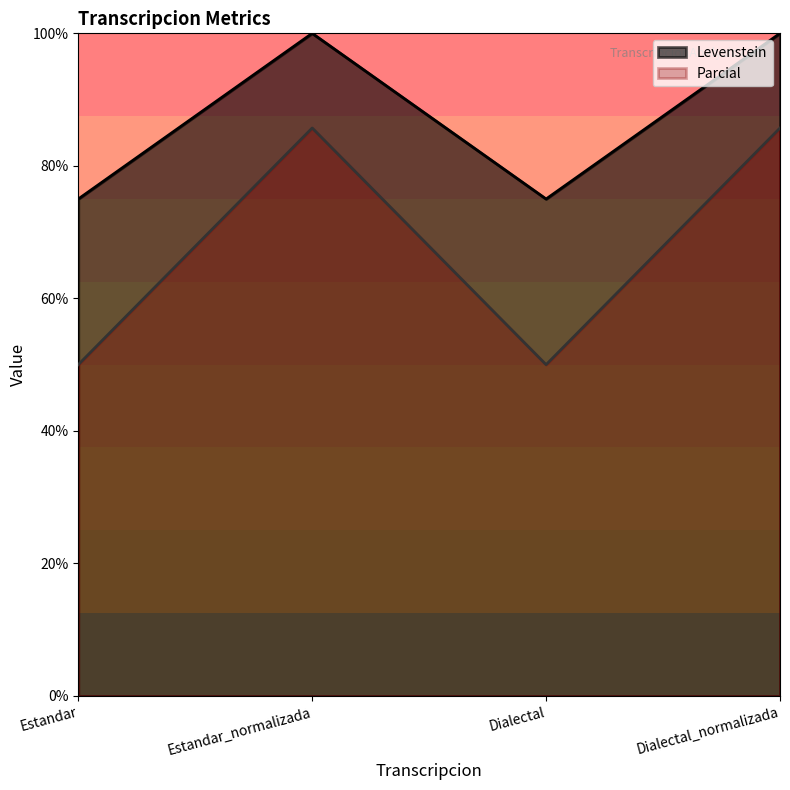

How many series are shown in this chart?

2